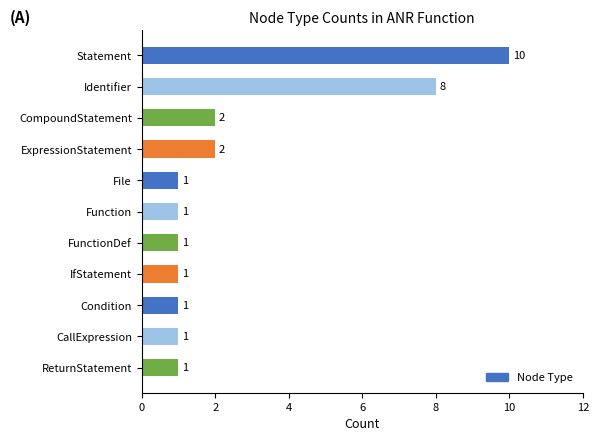

Reading top to bottom, list all the values displayed in this chart.

10	8	2	2	1	1	1	1	1	1	1